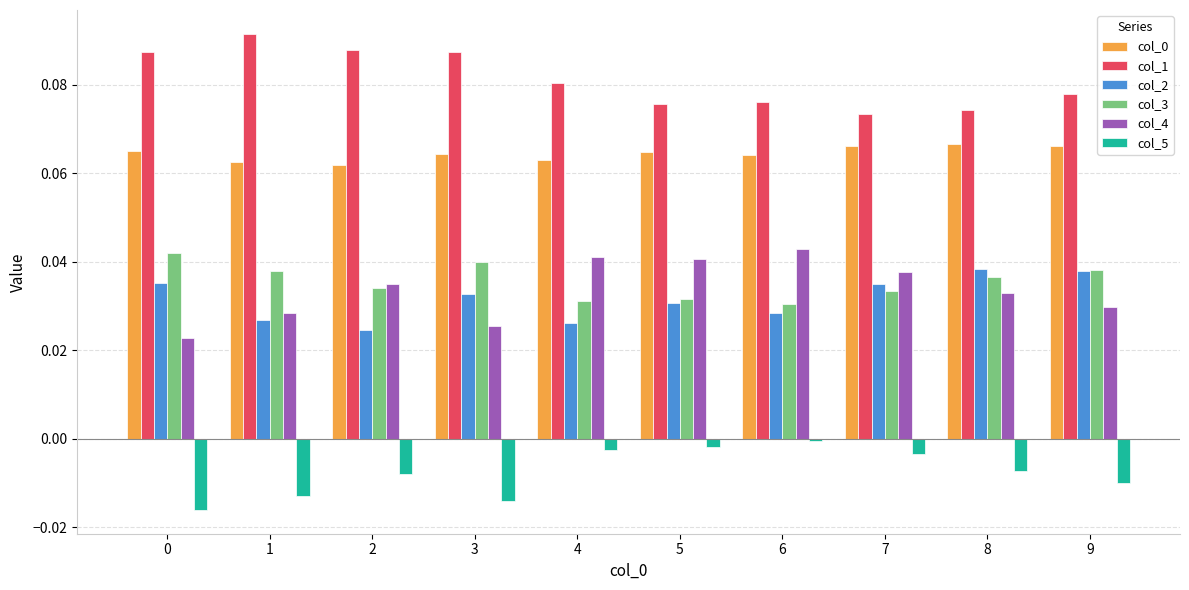

What is the total value across all series at 2?

0.2